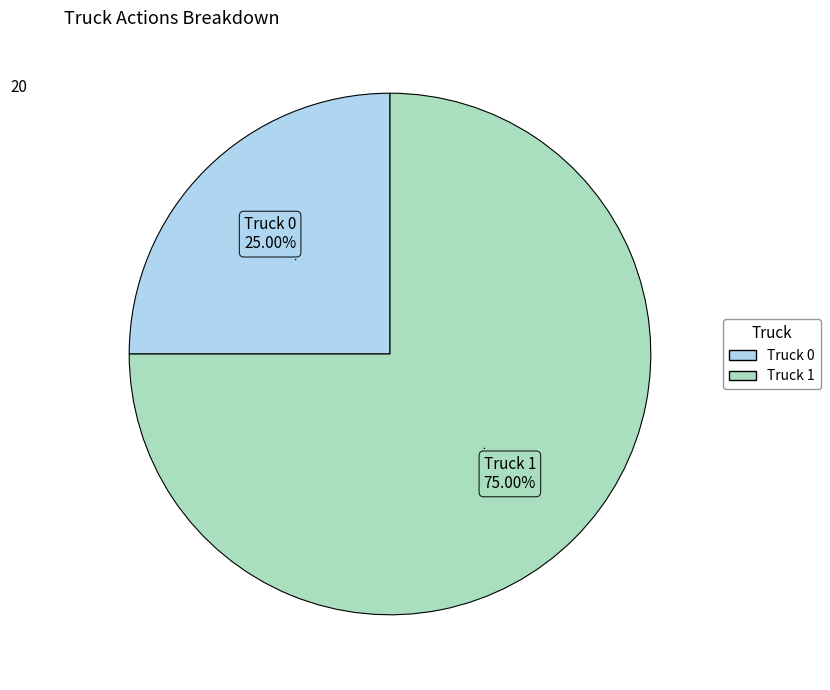

What percentage is the Truck 0 slice, to the nearest percent?

25%